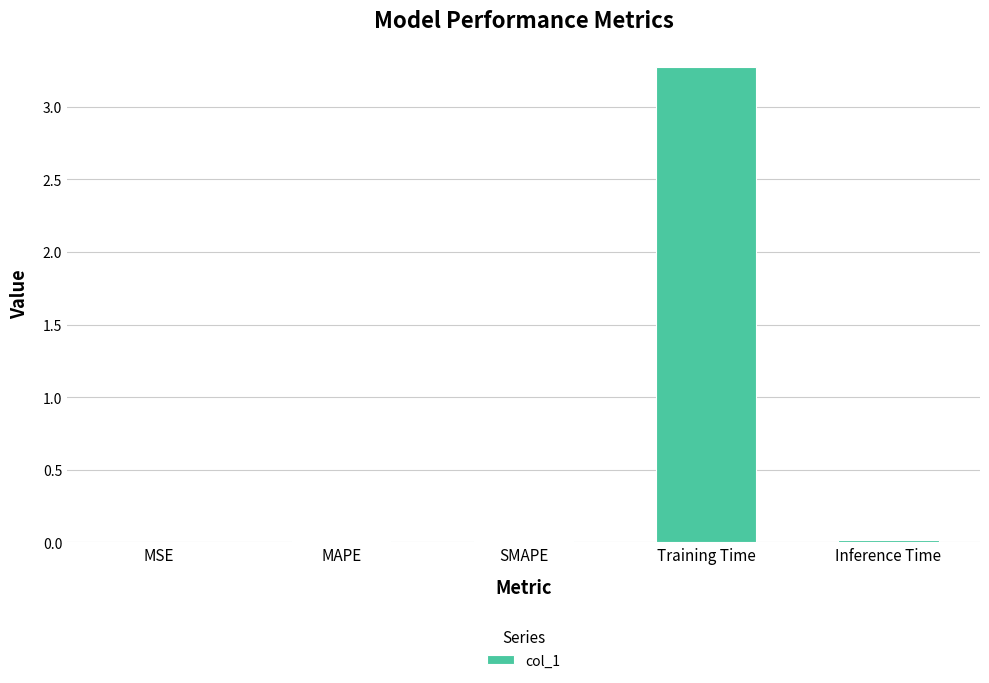

The chart shows a value of 3.3 at Training Time. True or false?

True